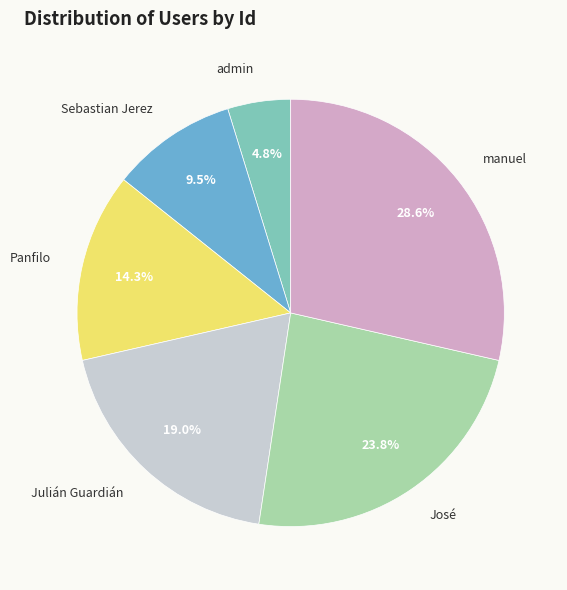

Which category has the biggest portion of the pie?

manuel